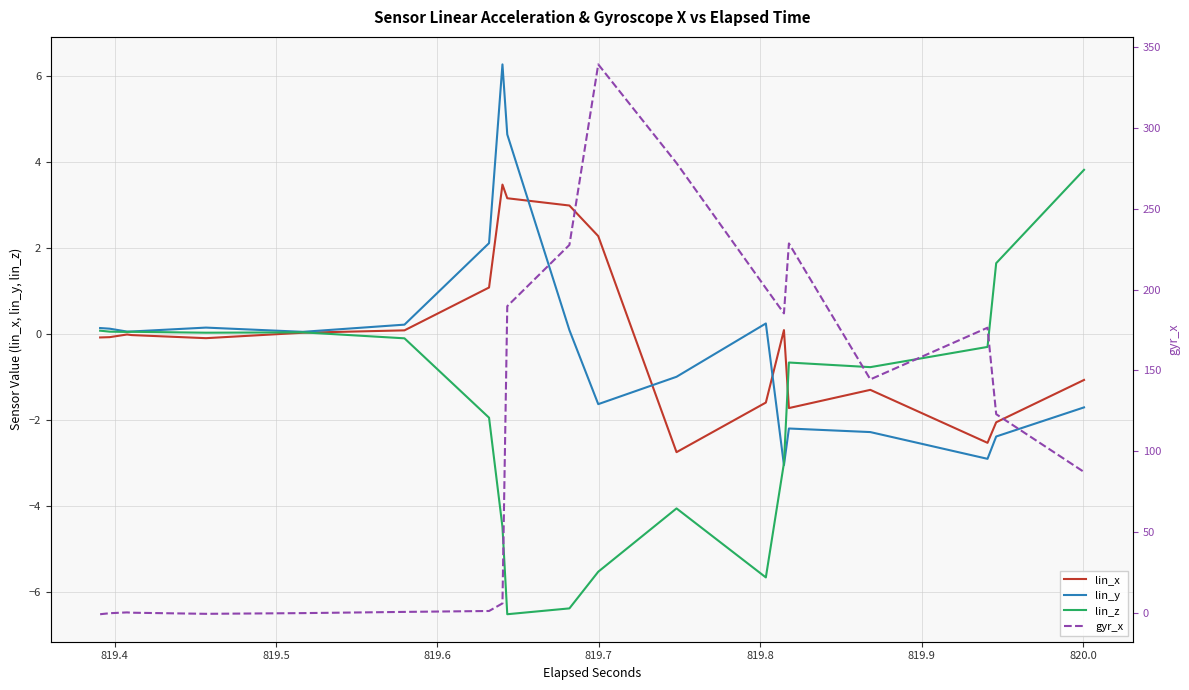

Is the value of gyr_x at 33 greater than the value of lin_z at 39?

Yes